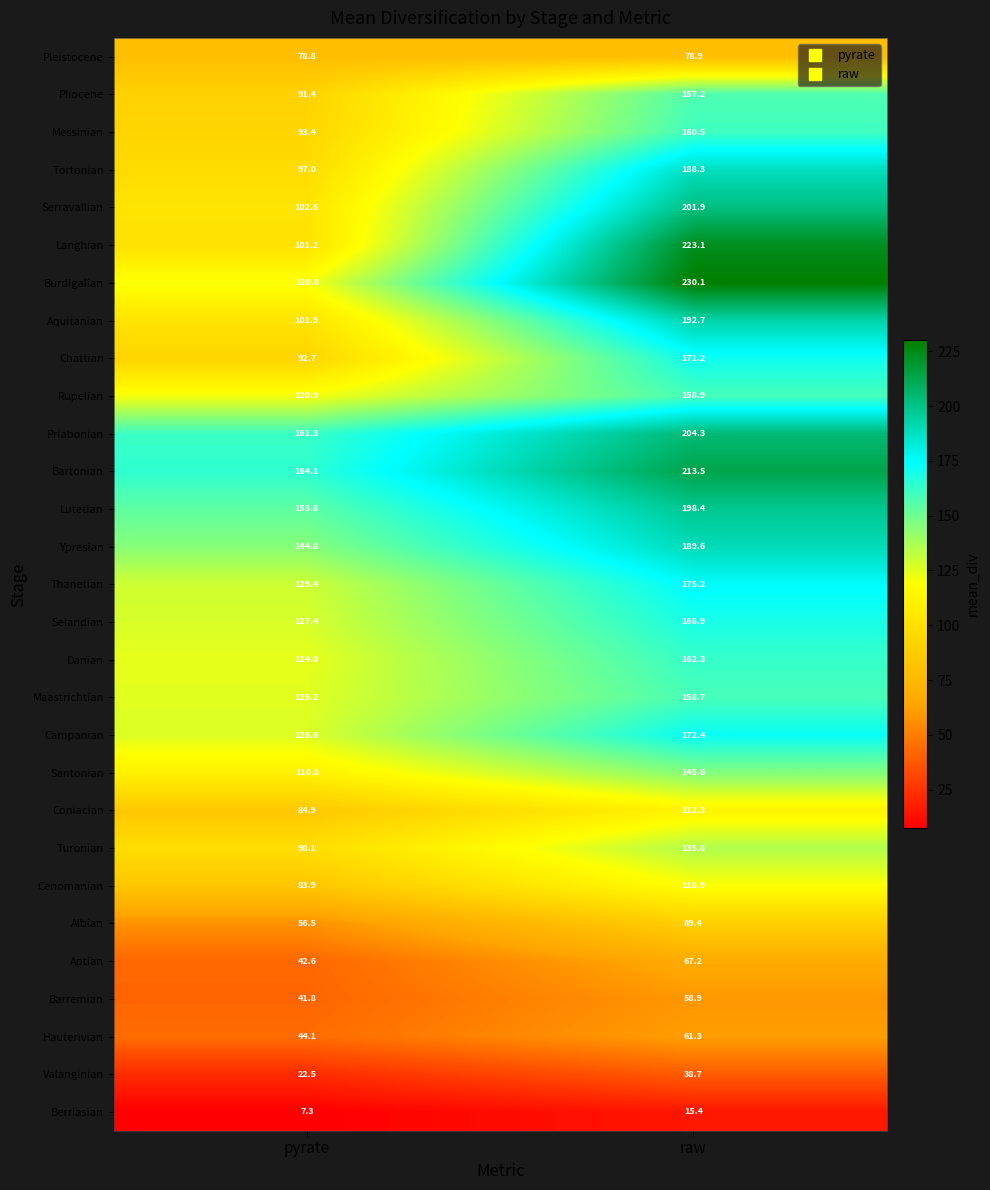

What is the difference between the maximum and minimum values in the Lutetian series?

44.6